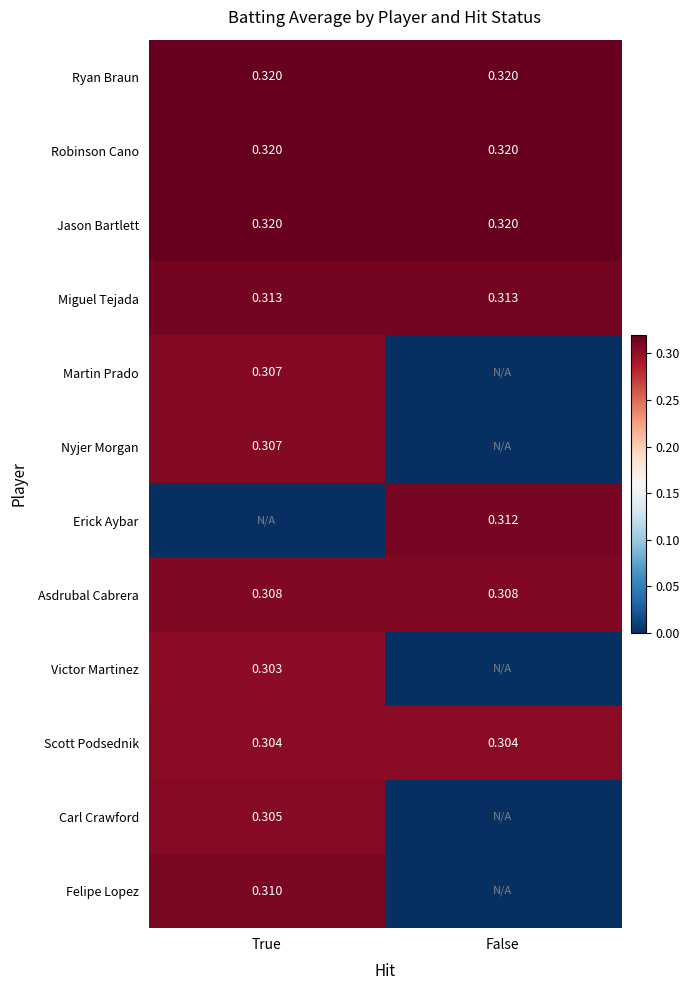

Is the value of Erick Aybar at False greater than the value of Scott Podsednik at False?

Yes